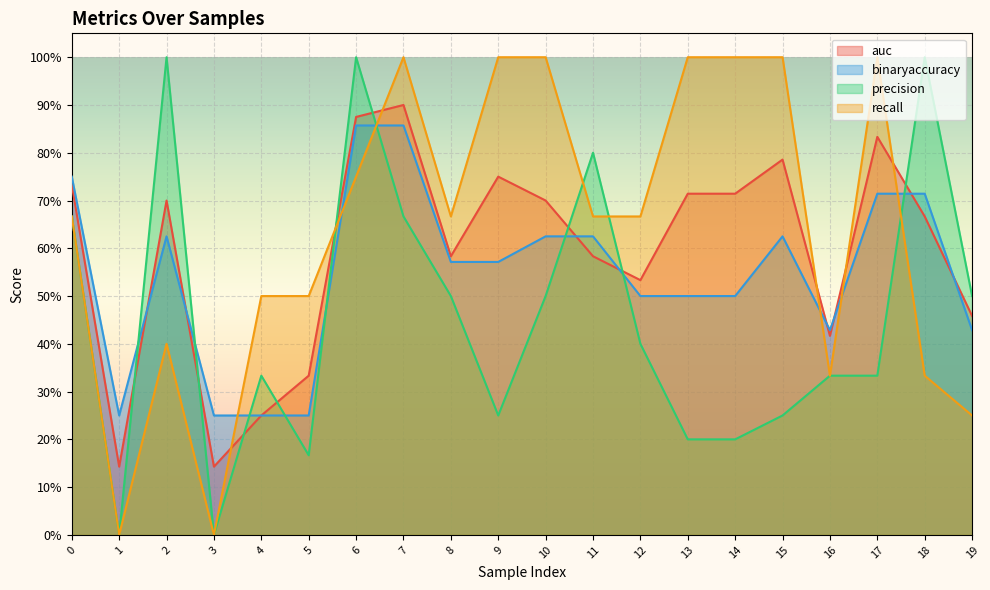

What is the difference between the highest and lowest values at 9?

0.8